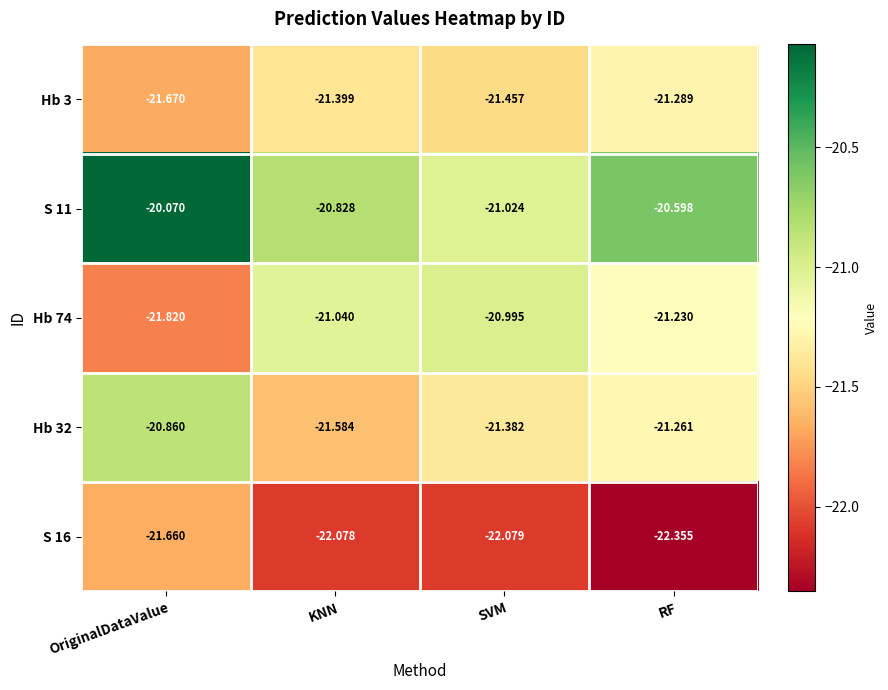

Is the value of S 11 at SVM greater than the value of Hb 74 at KNN?

Yes